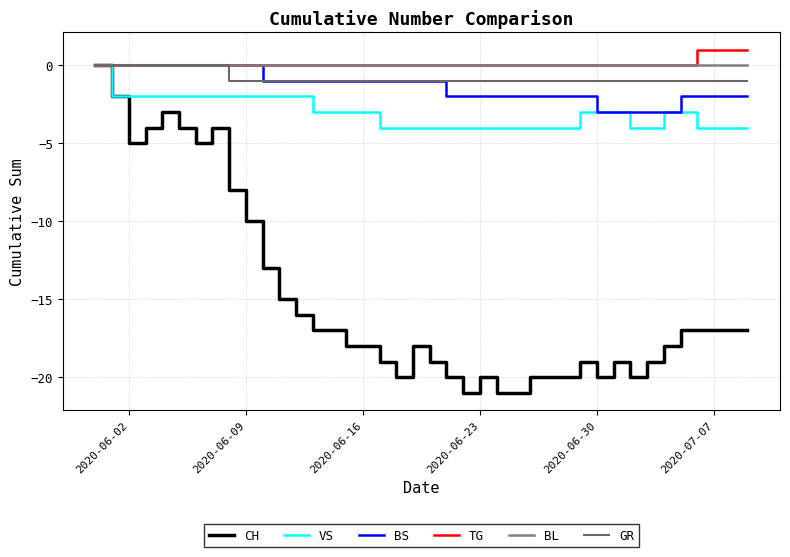

Does the chart display data point markers on the line(s)?

No